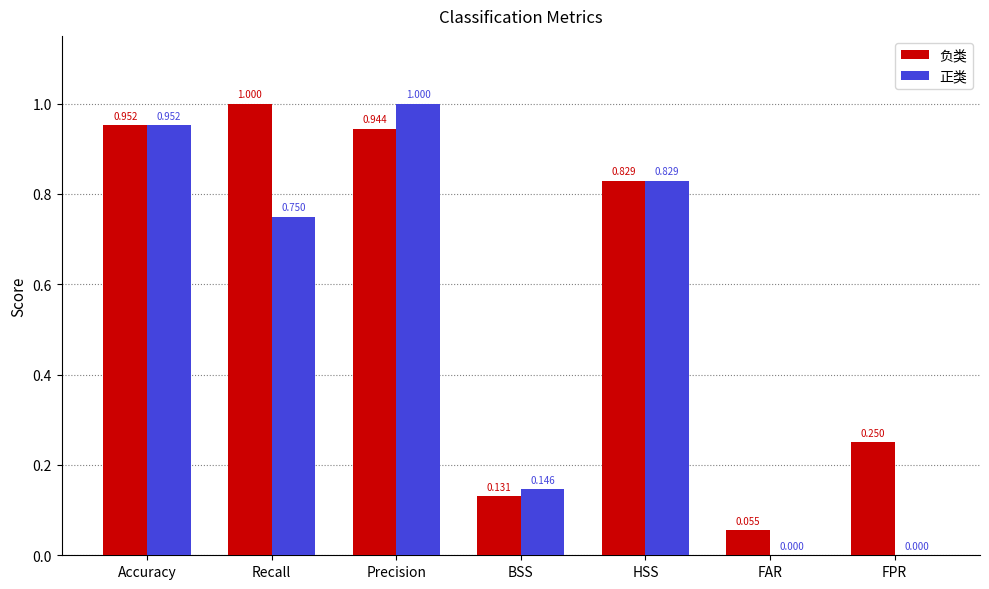

Does the chart contain stacked bars?

No